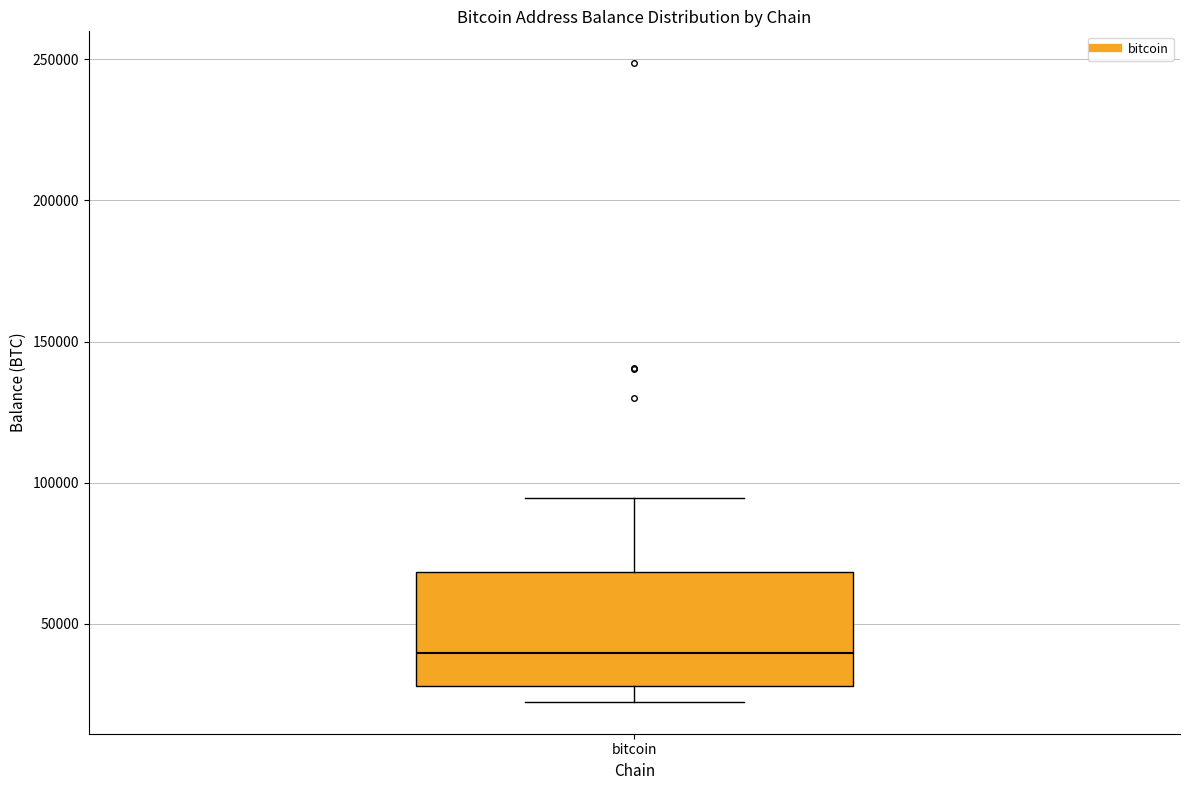

Transcribe this box plot: give where the median line is, the range the box spans, and where the two whiskers end, as read against the y-axis. The values are not printed on the chart, so give them approximately, as read against the axis.

median 40000, box 30000 to 70000, whiskers 20000 to 95000